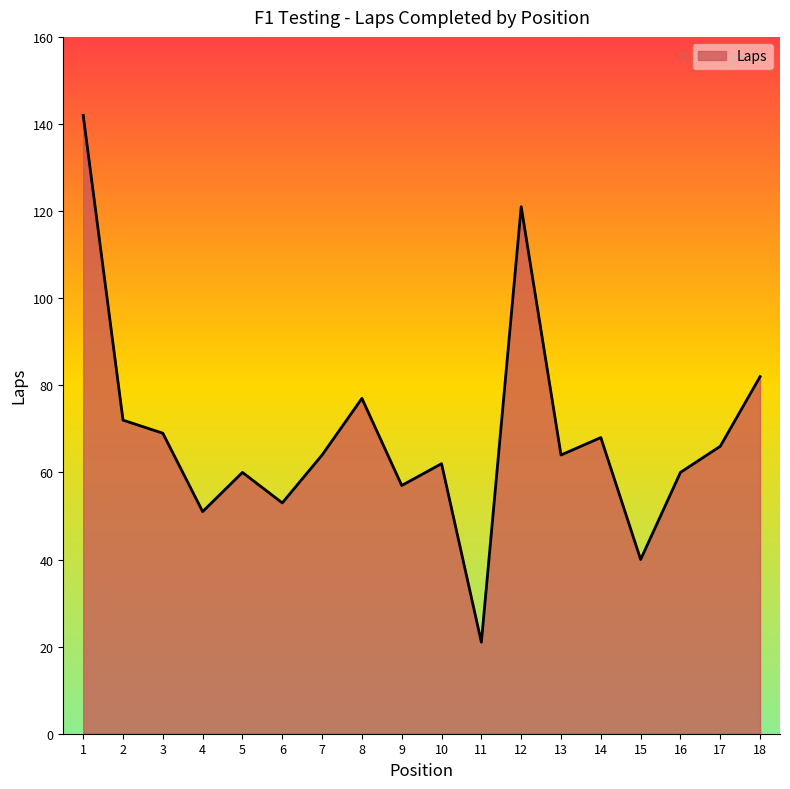

What is the smallest value displayed?

21